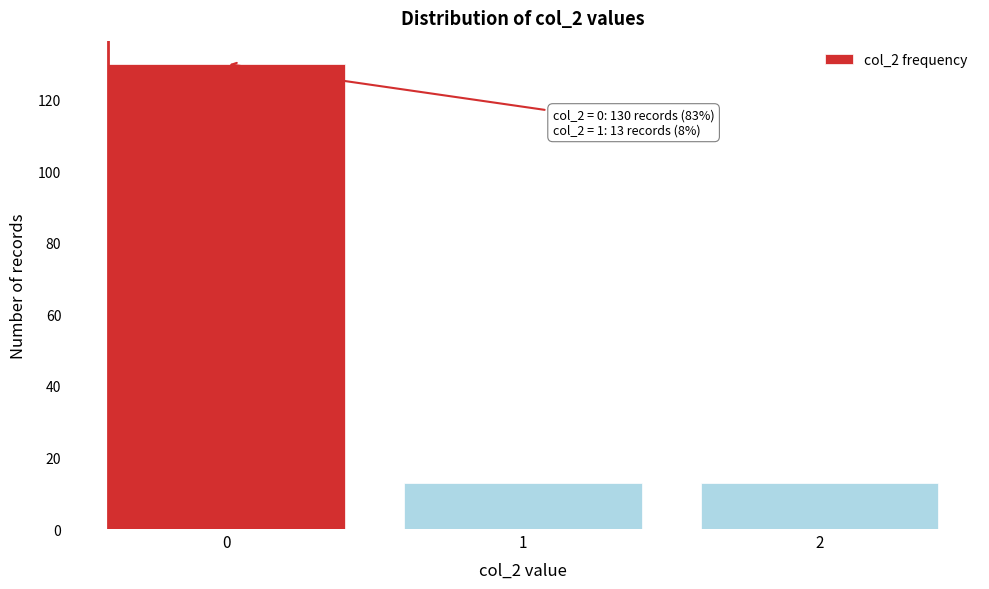

Reading left to right, extract all data points from this chart.

0=130	1=13	2=13